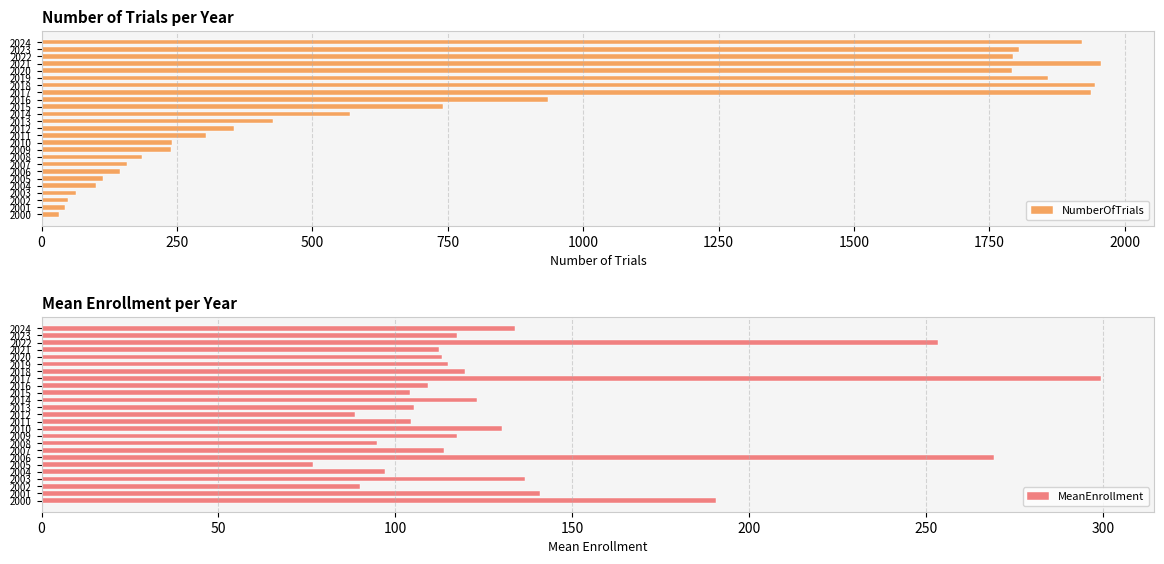

The value of NumberOfTrials at 2011 is 446. True or false?

False